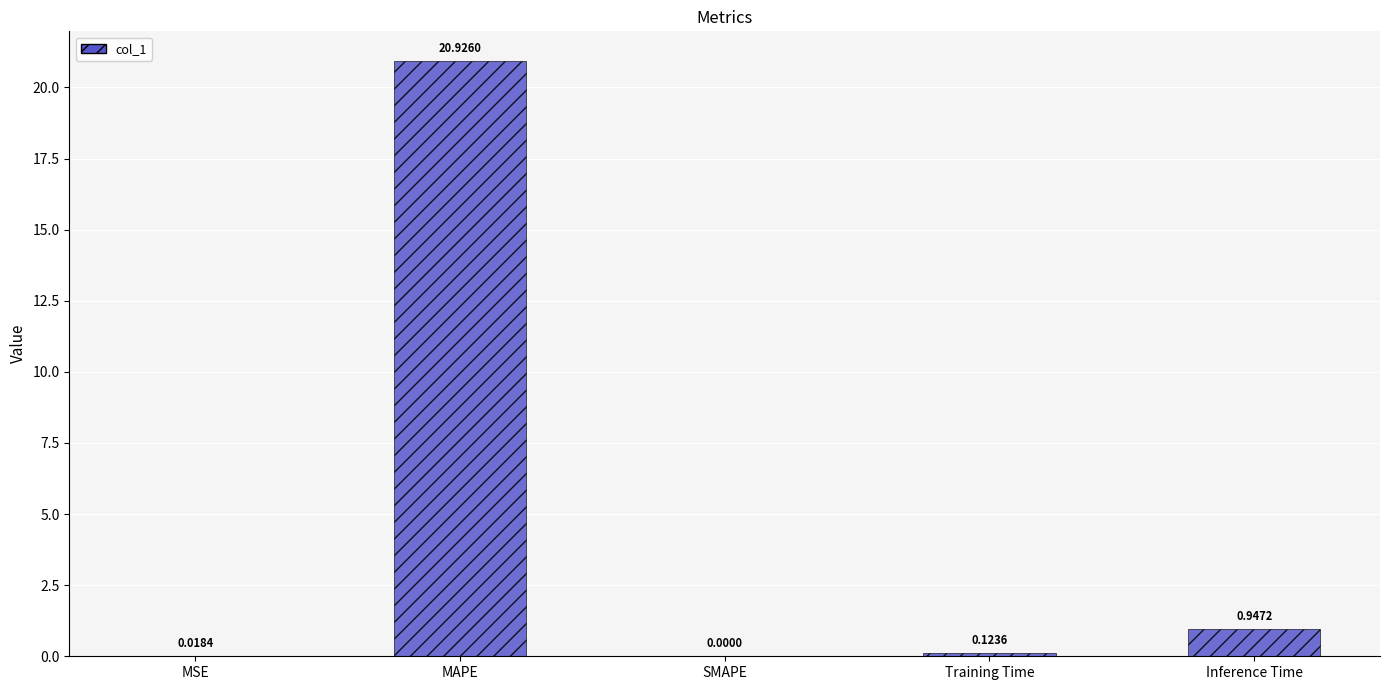

Where is the data nearest to the value 10?

Inference Time